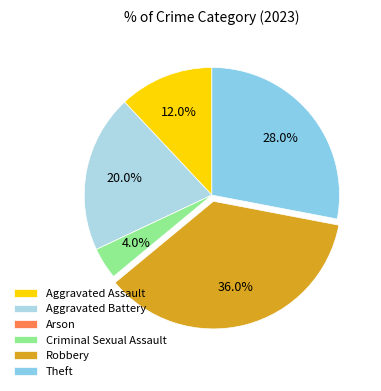

Approximately how many times larger is the value at Aggravated Assault compared to Theft?

0.4